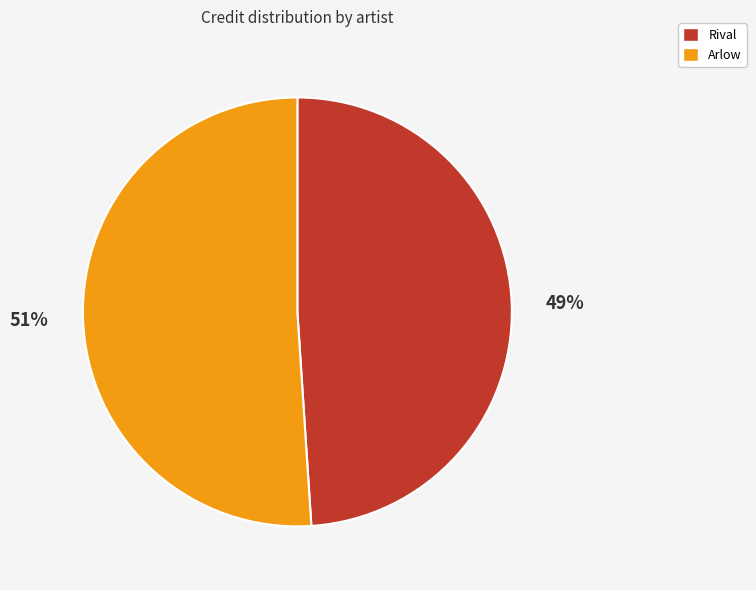

Does any single category account for the majority?

Yes